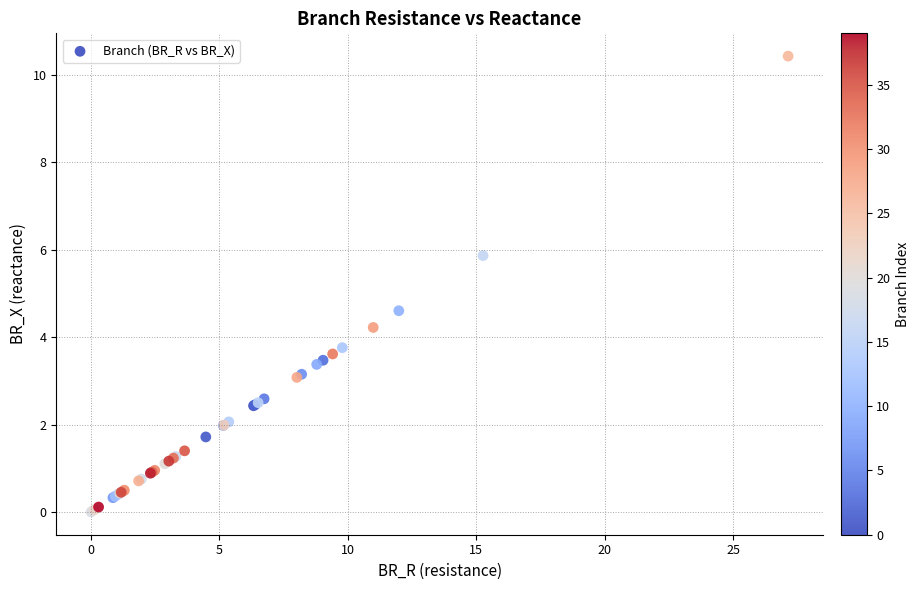

What Y value in the scatter plot is closest to 5?

4.6